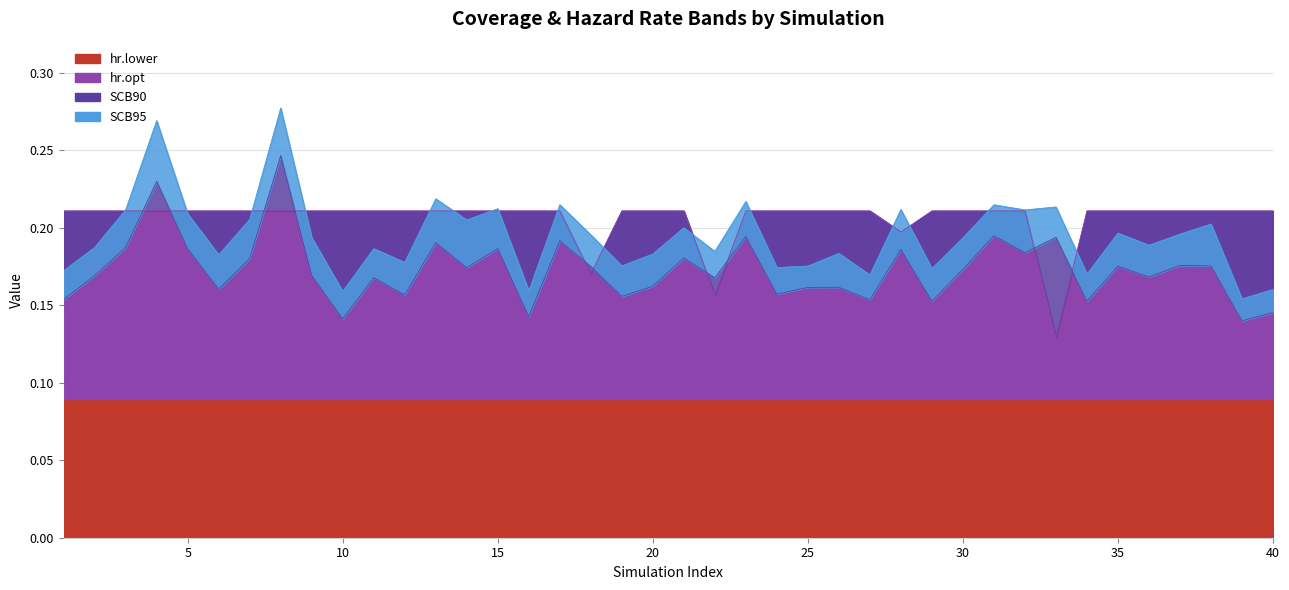

How many SCB95 values are between 0 and 1?

40